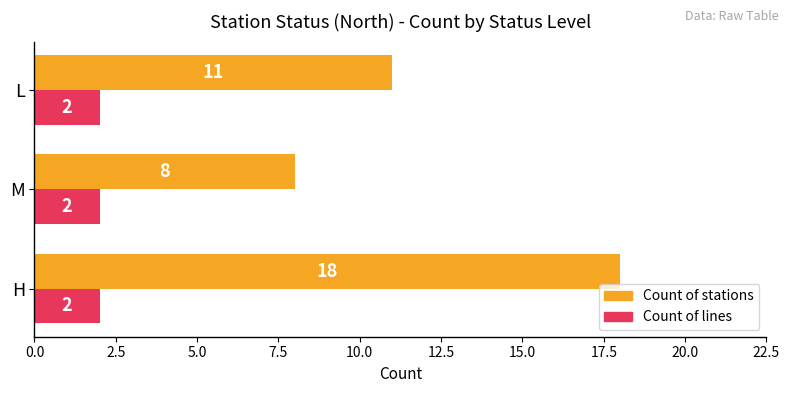

At which label is Count of stations closest to 13?

L